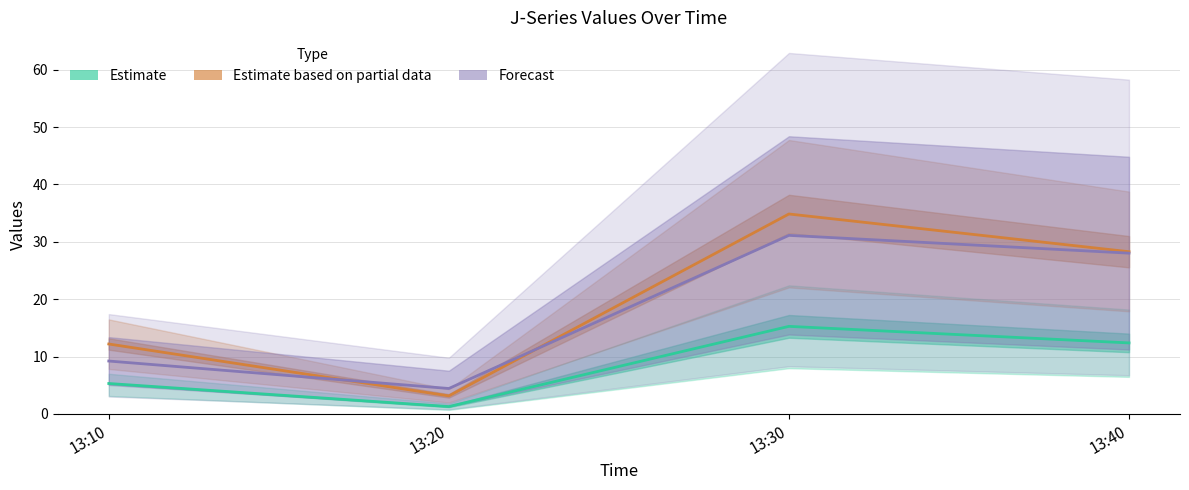

Which has a higher value, 13:10 or 13:20?

13:10